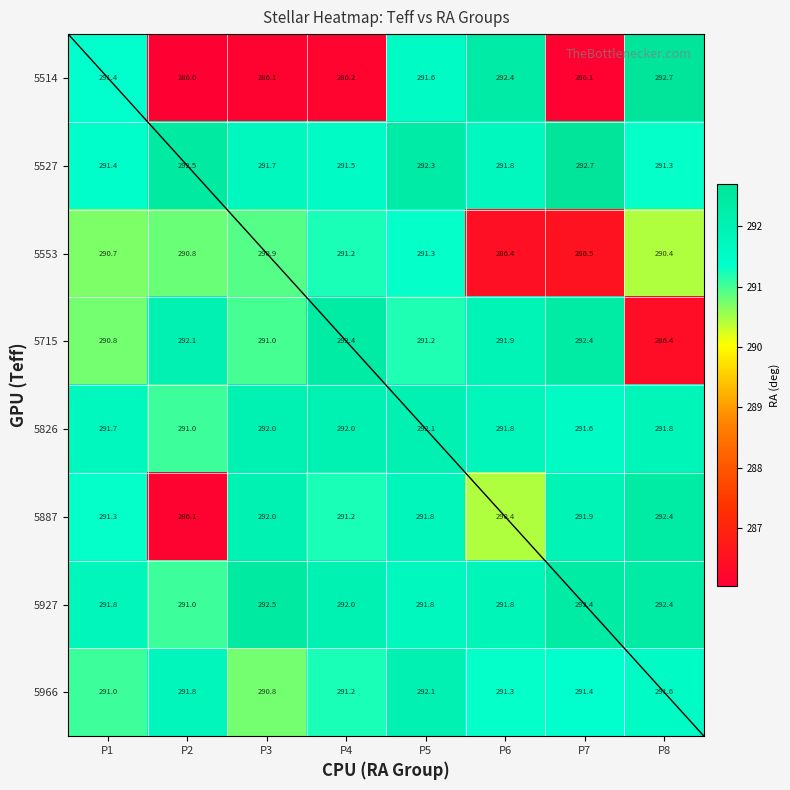

The 5826 series shows 437.4 at P3. True or false?

False